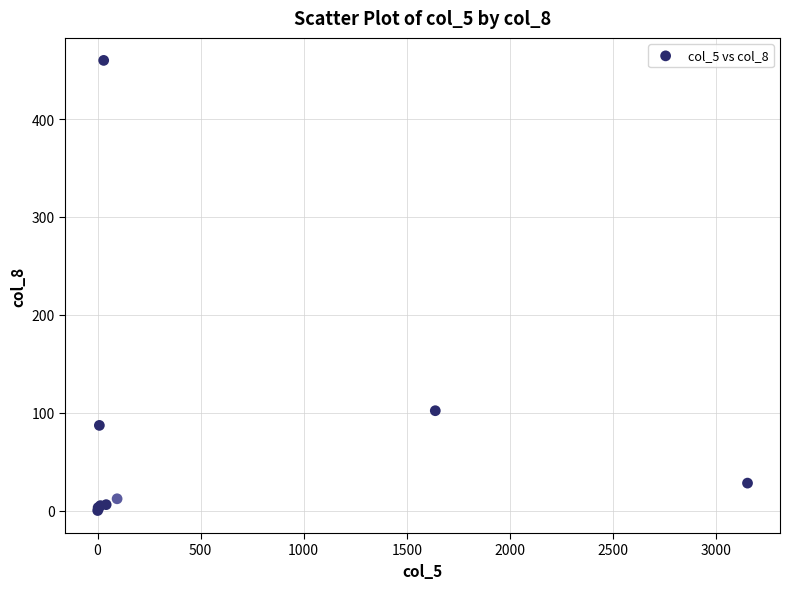

What Y value in the scatter plot is closest to 230?

102